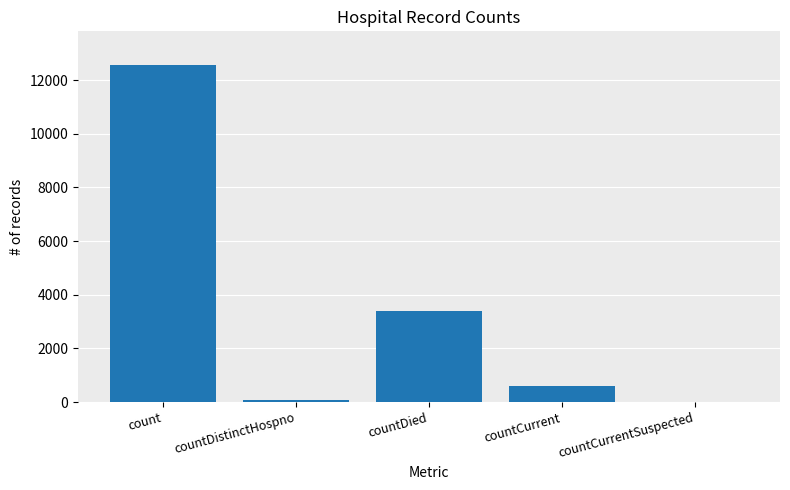

What is the sum of the values at countCurrent and countCurrentSuspected?

582